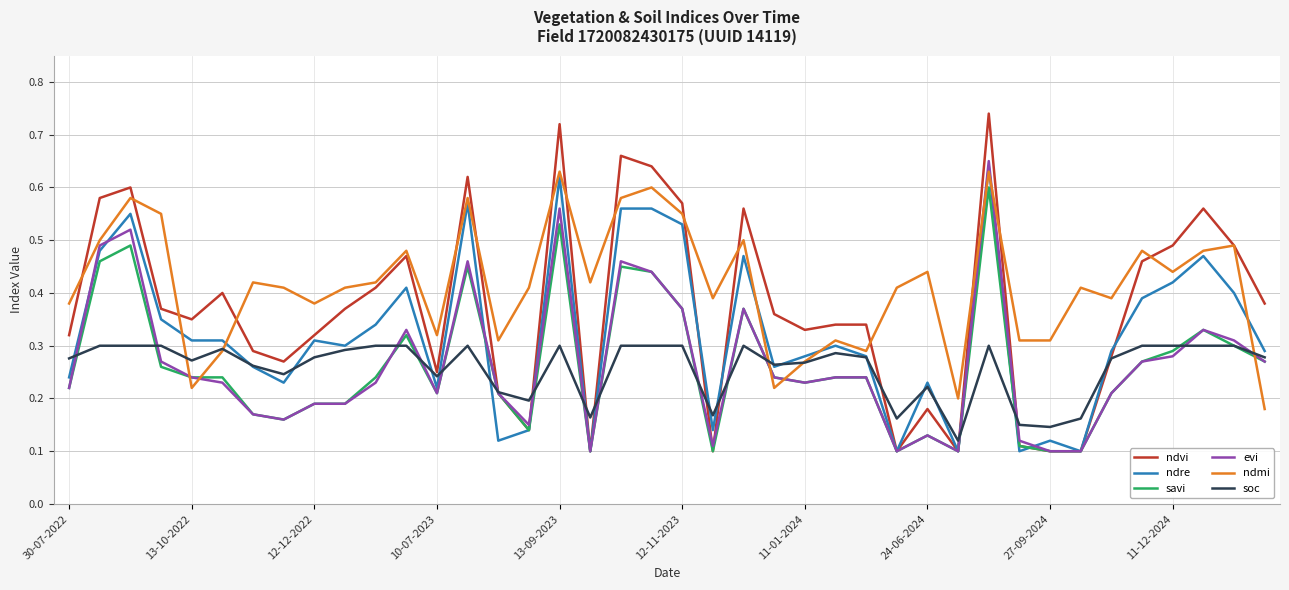

Which series has the largest total across all categories?

ndmi